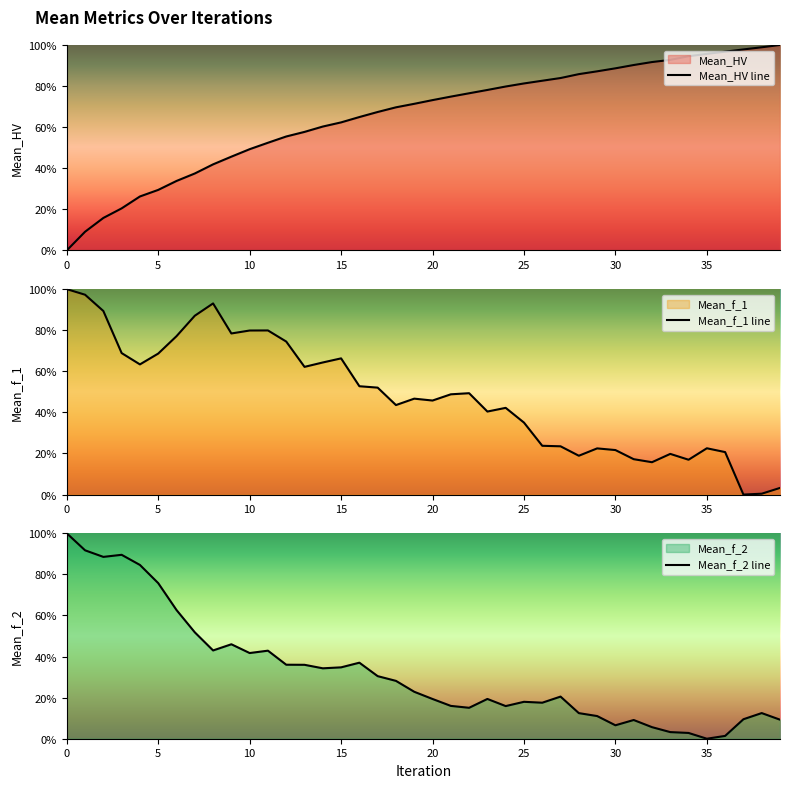

True or false: Mean_HV line has more than 1 points higher than both neighbors.

False